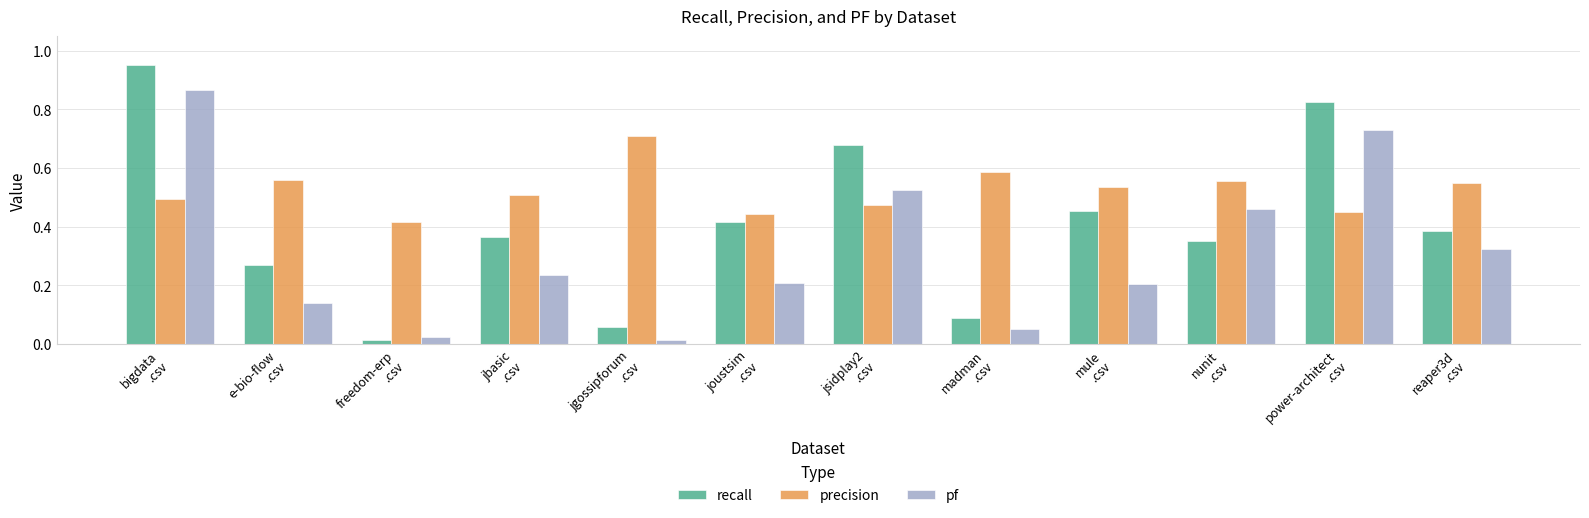

What is the sum of all pf values?

3.8